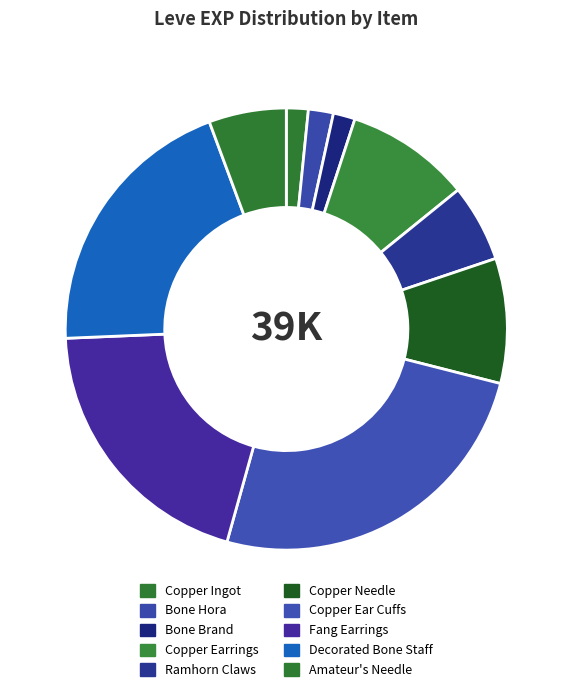

Between Copper Earrings and Bone Brand, which is larger?

Copper Earrings